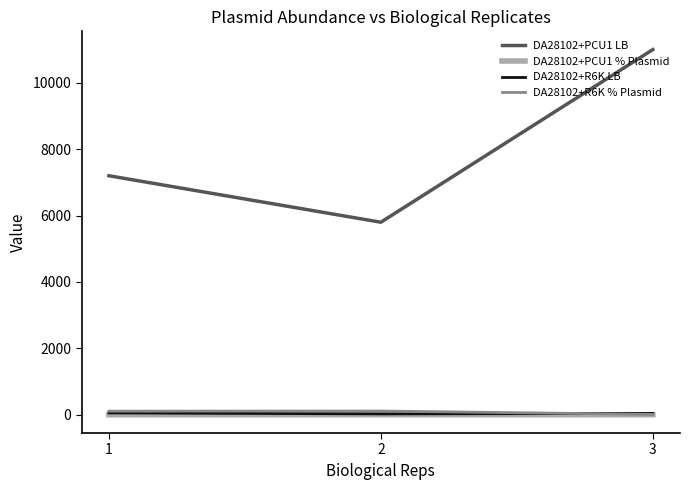

How many lines are shown in the chart?

4